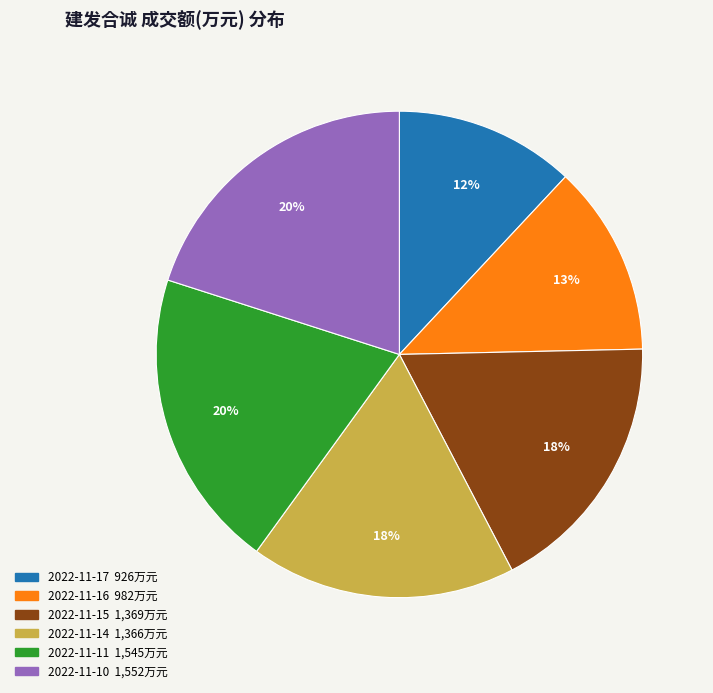

What is the ratio of the value at 2022-11-17 to the value at 2022-11-15?

0.7